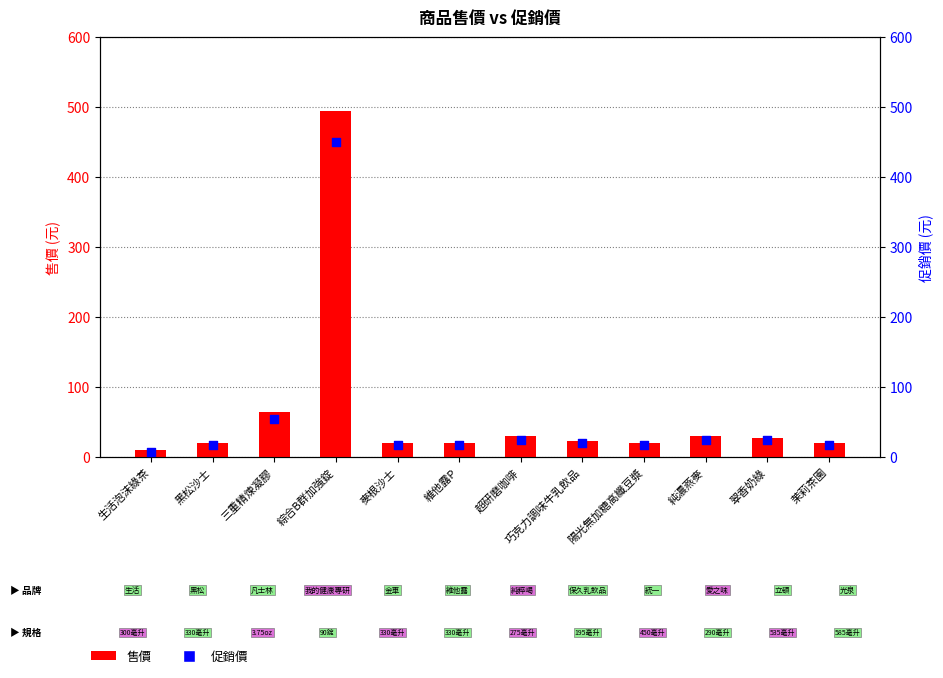

Which series has the largest total across all categories?

售價